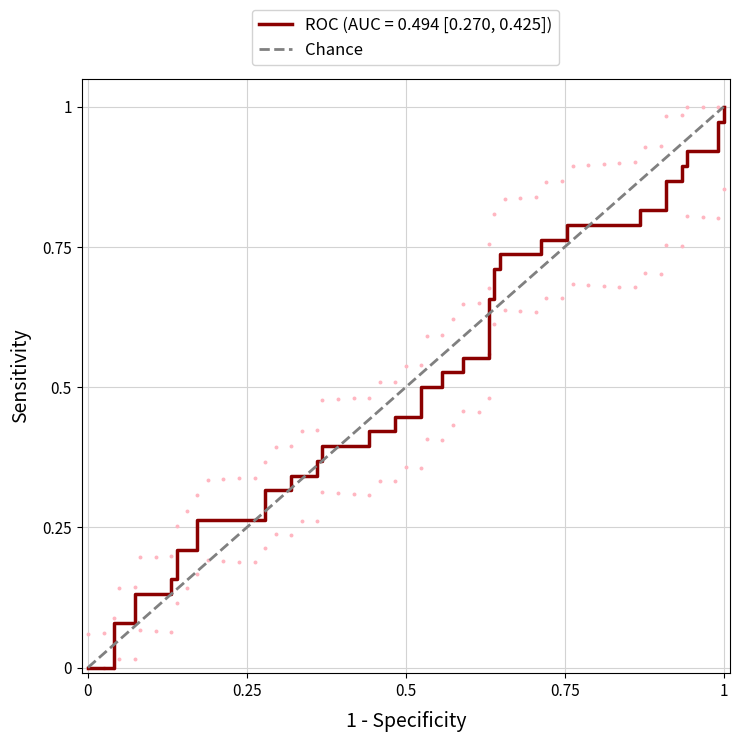

Which has a higher value, 0 or 1?

1